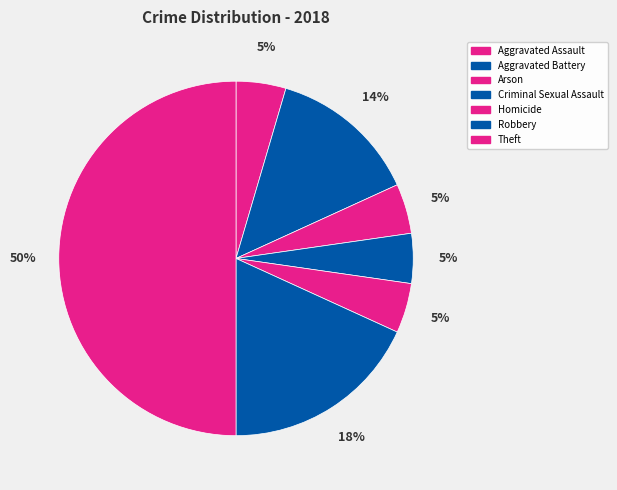

True or false: Aggravated Battery accounts for 3% of the total.

False